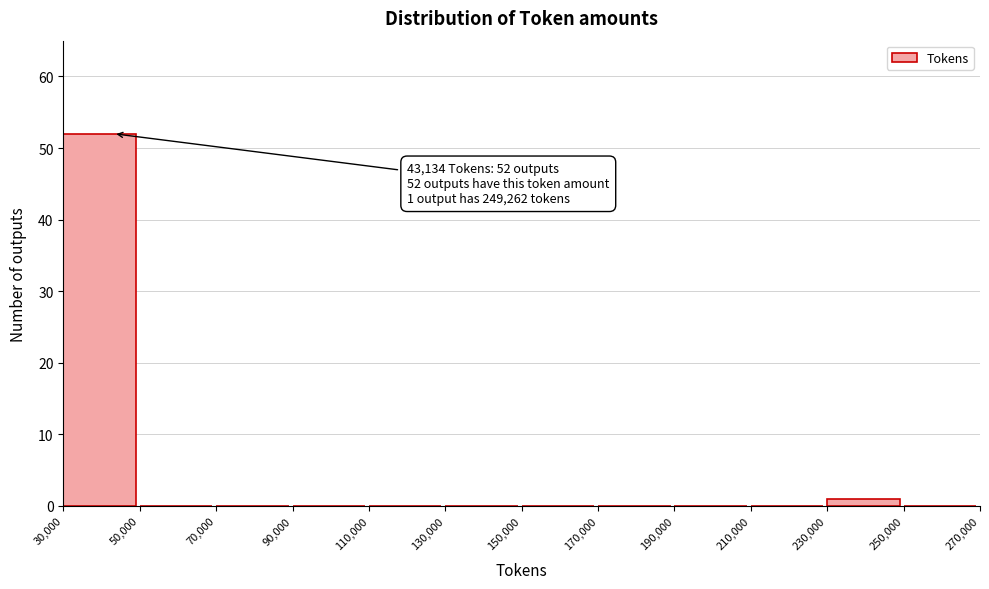

Which range on the x-axis has the tallest bar?

30,000 to 50,000